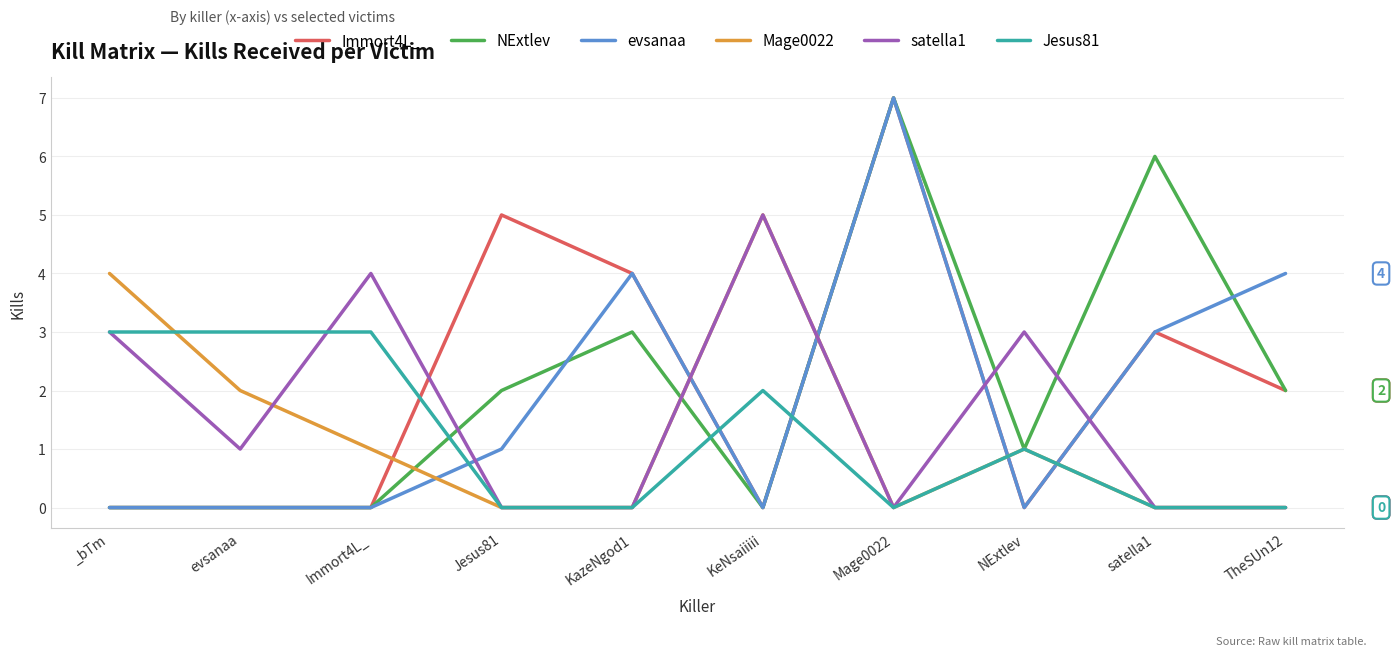

What is the total value across all series at _bTm?

10